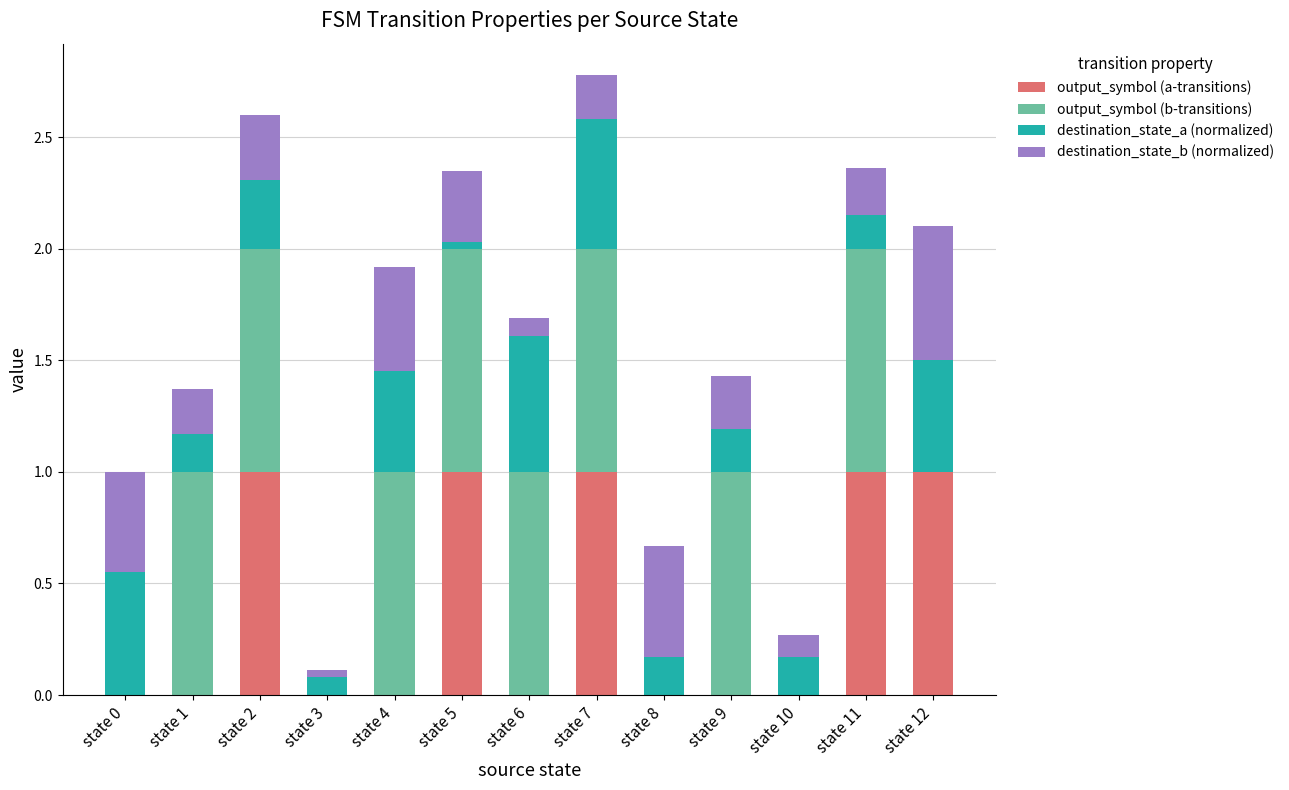

The value of output_symbol (a-transitions) at state 12 is 0.6. True or false?

False